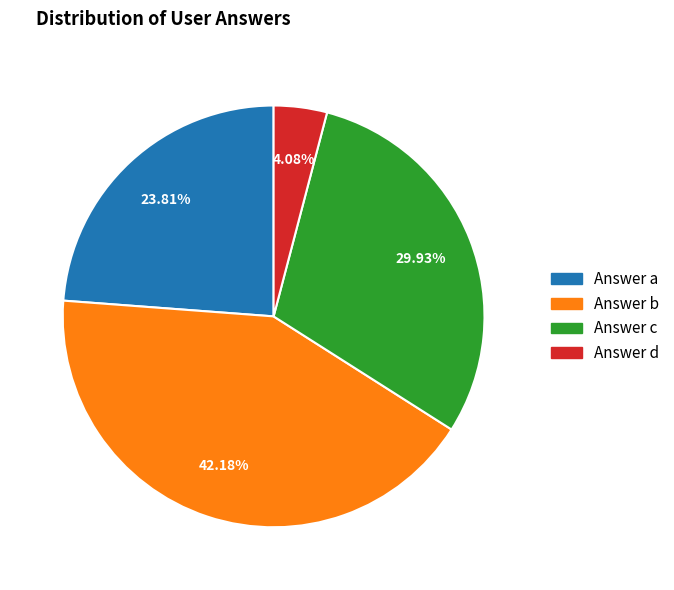

Is there any slice that represents more than half of the pie?

No